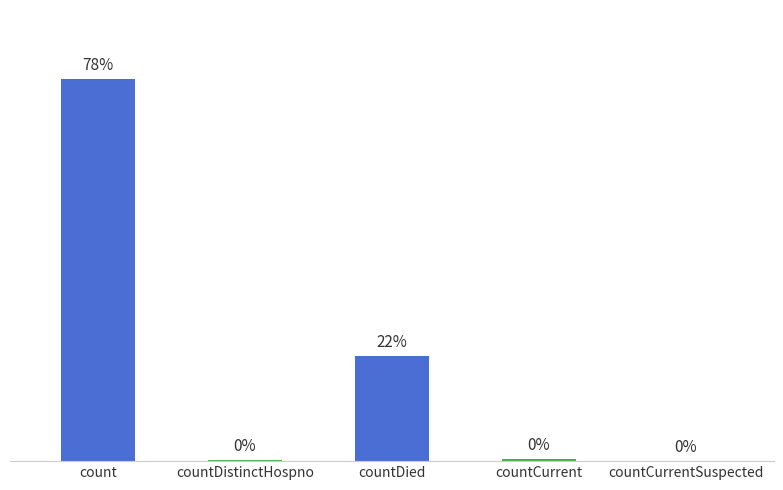

Where does the data first go above 88?

count